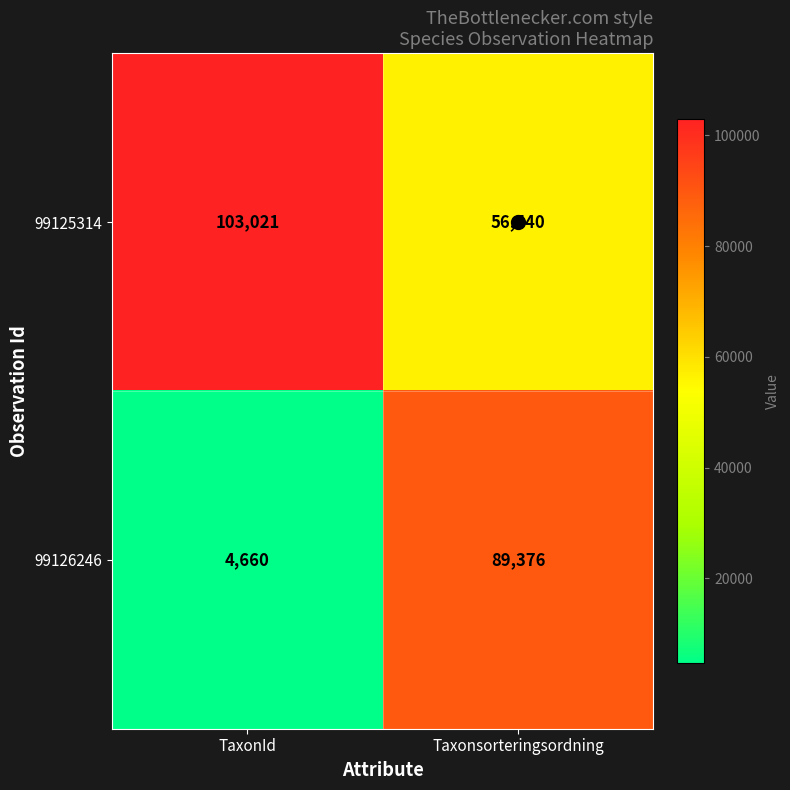

What is the highest value of the 99125314 series?

103021